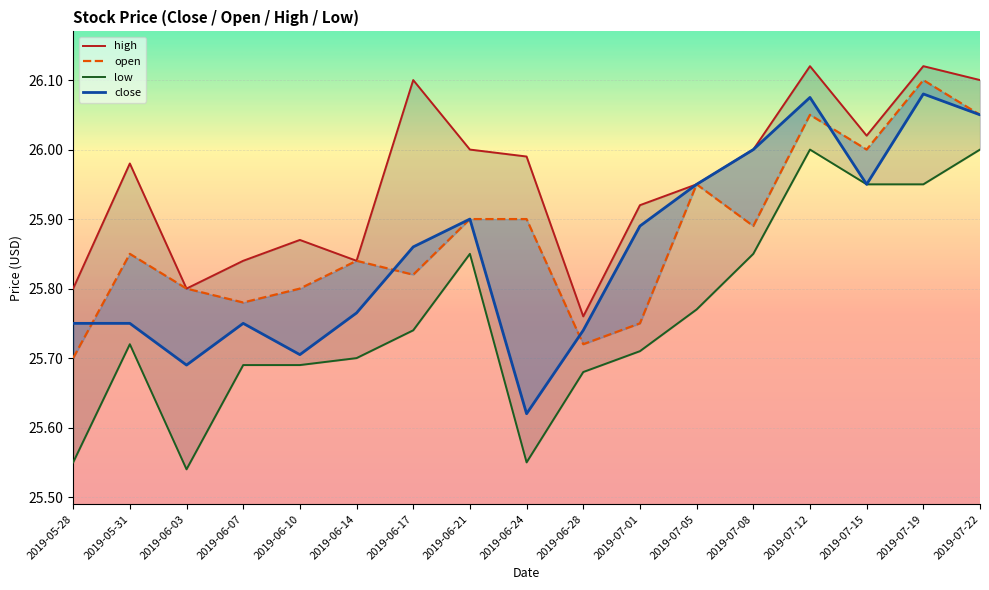

Count the number of categories in the chart.

17